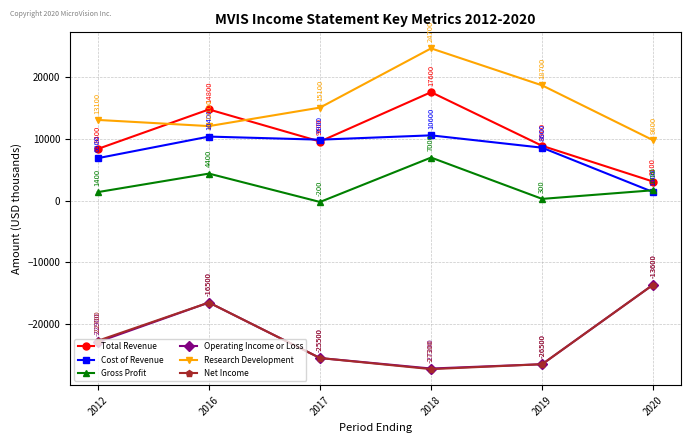

What is the sum of all Net Income values?

-132100